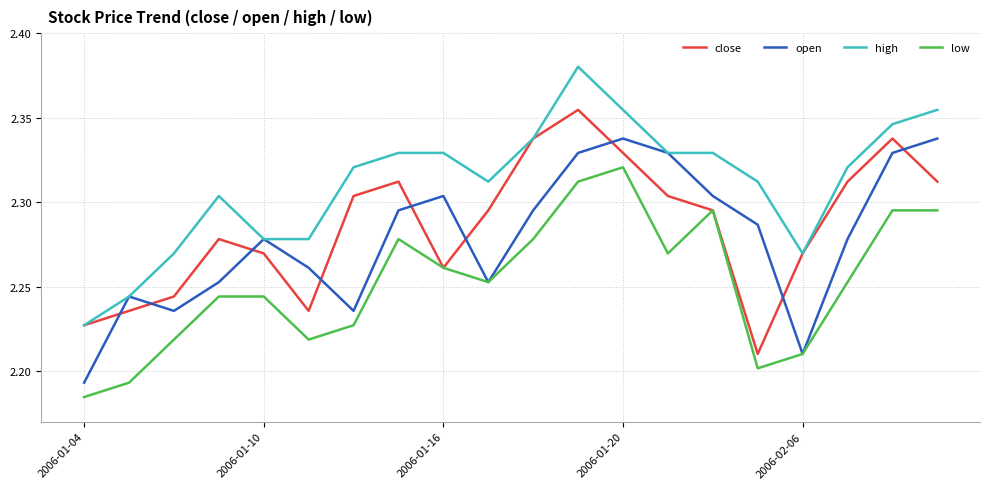

Which series has the largest total across all categories?

high